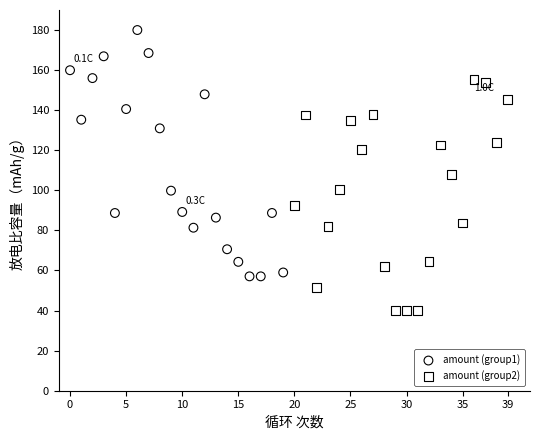

Which series reaches the maximum Y coordinate?

amount (group1)